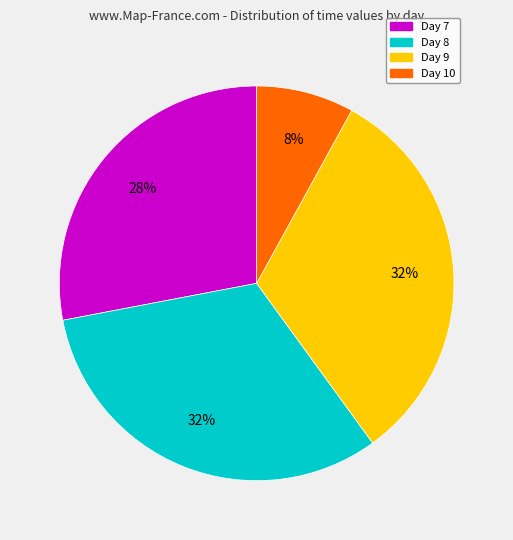

To the nearest percent, what portion does Day 8 represent?

32%